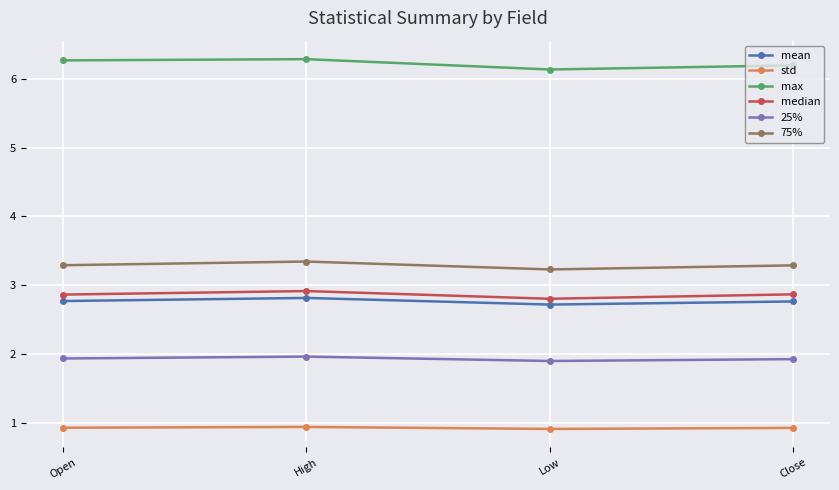

Where is the first local maximum for 75%?

High